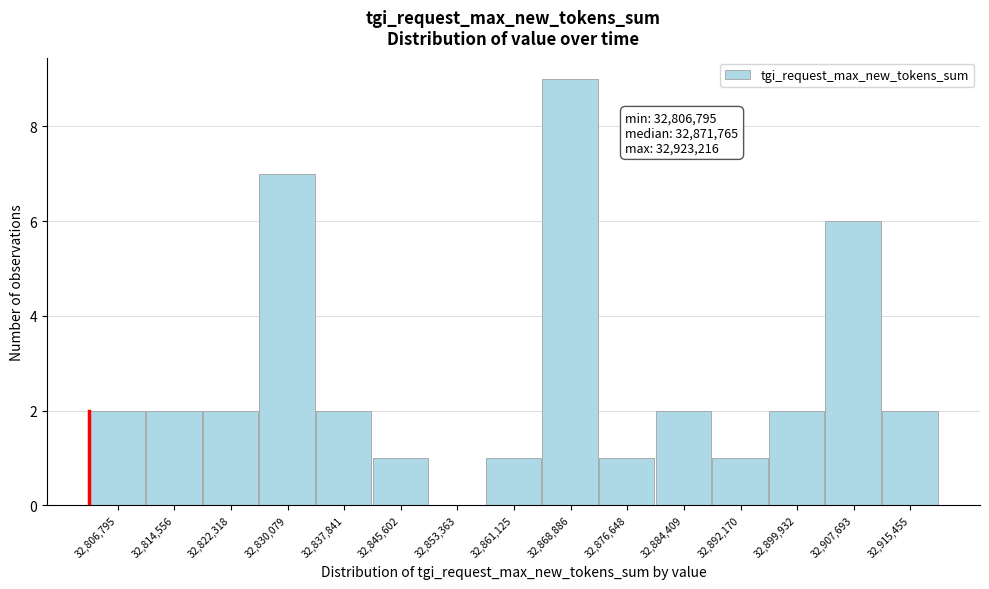

Reading left to right, what are all the values shown in this chart?

32,806,795=2	32,814,556=2	32,822,318=2	32,830,079=7	32,837,841=2	32,845,602=1	32,853,363=0	32,861,125=1	32,868,886=9	32,876,648=1	32,884,409=2	32,892,170=1	32,899,932=2	32,907,693=6	32,915,455=2